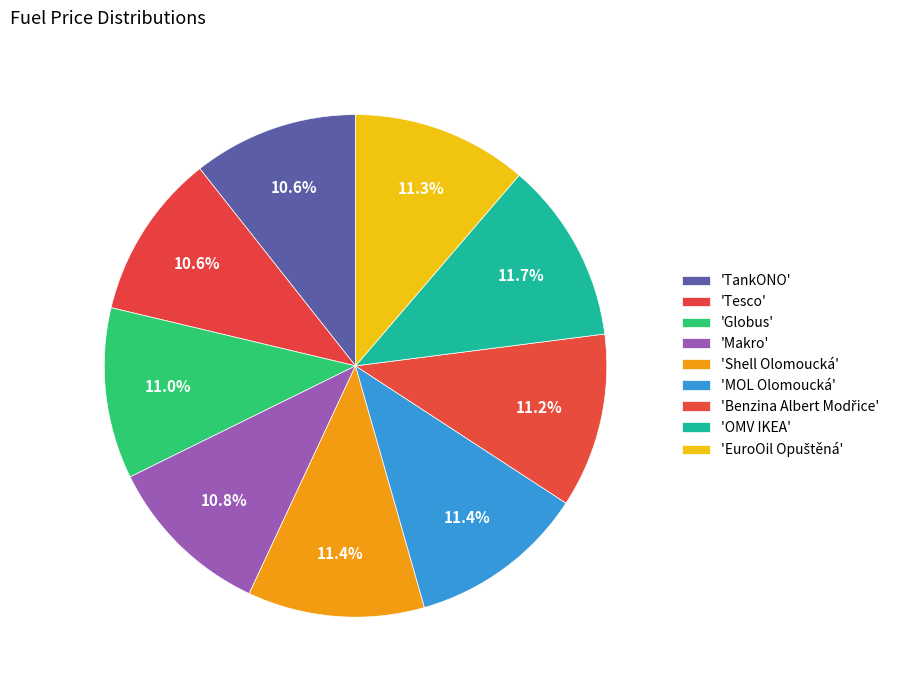

To the nearest percent, what is the average slice percentage?

11%